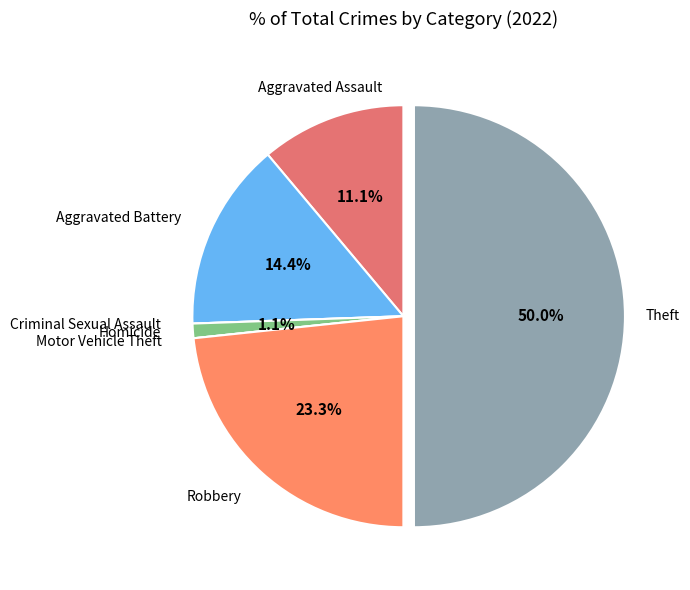

Which has a higher value, Theft or Aggravated Assault?

Theft